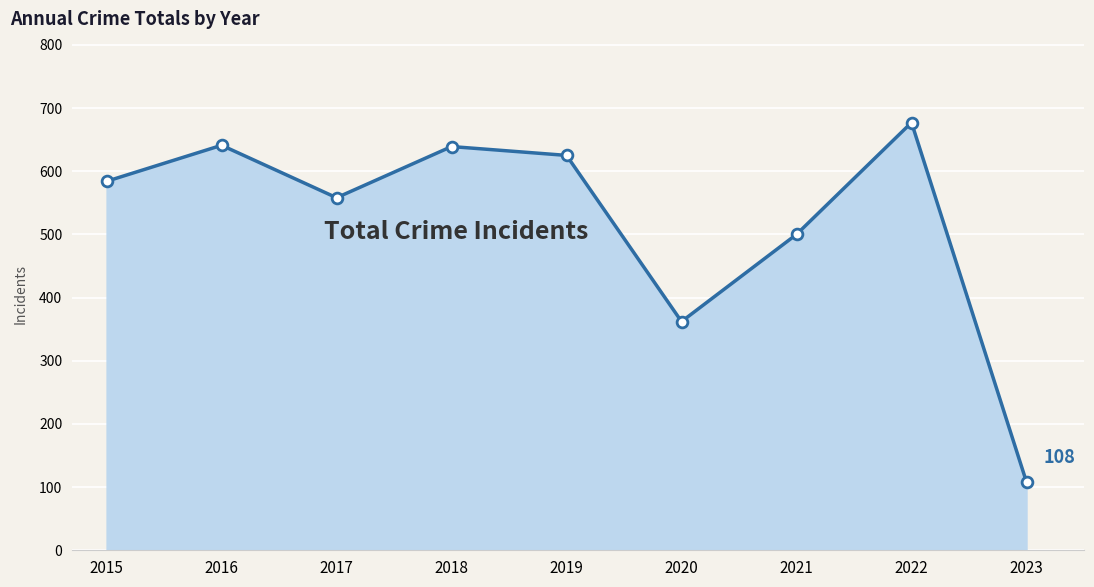

Approximately how many times larger is the value at 2015 compared to 2020?

1.6